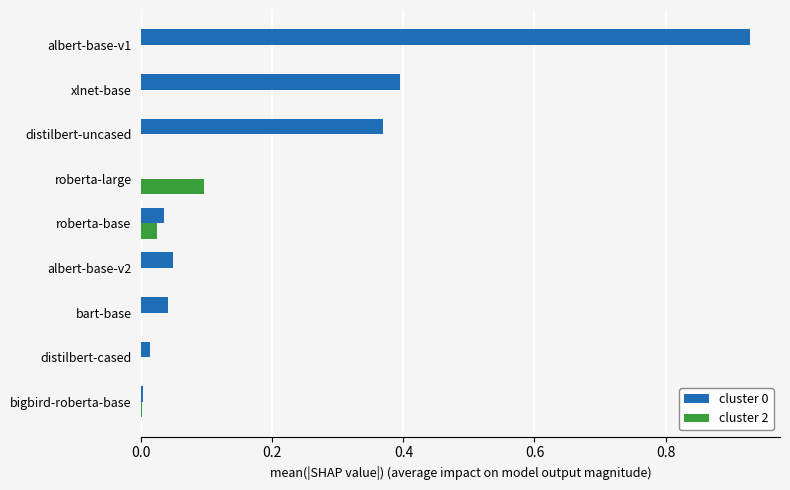

What is the average value of the cluster 0 series?

0.2